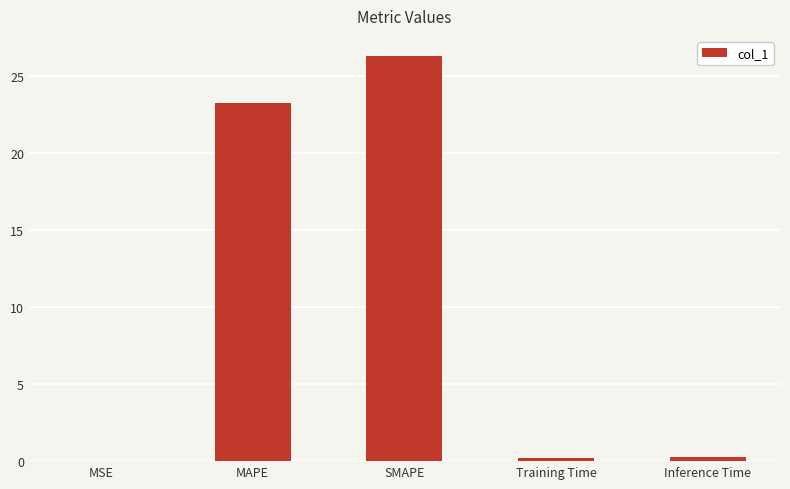

Read the value at SMAPE.

26.3